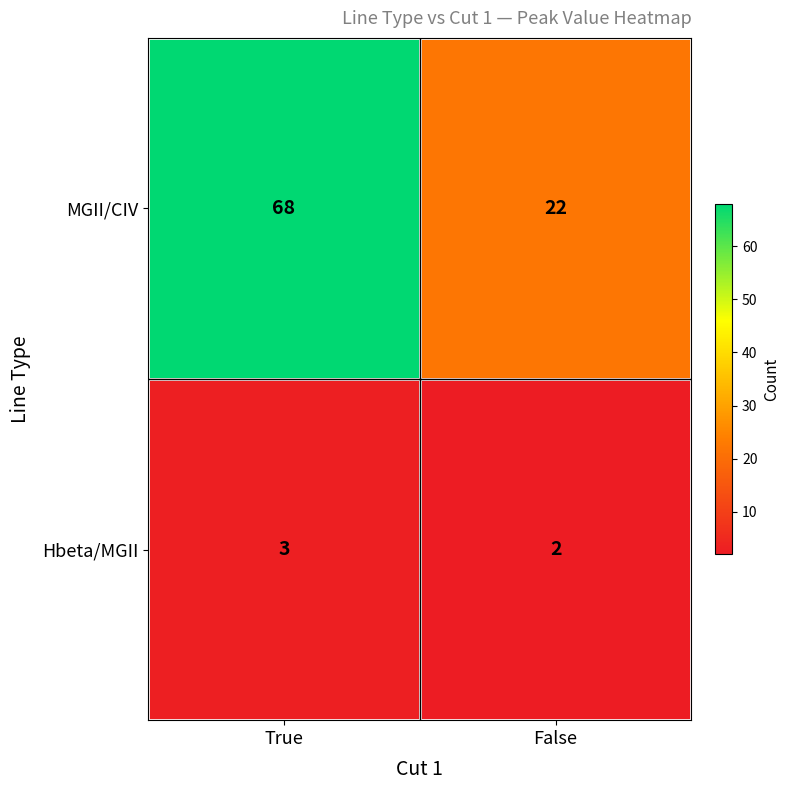

Which category has the highest value across all series?

True